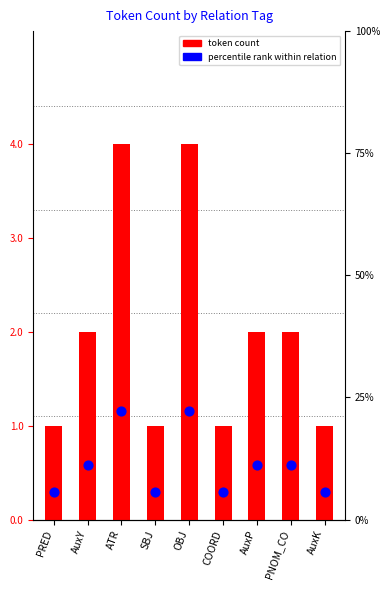

Which series has the largest total across all categories?

percentile rank within relation